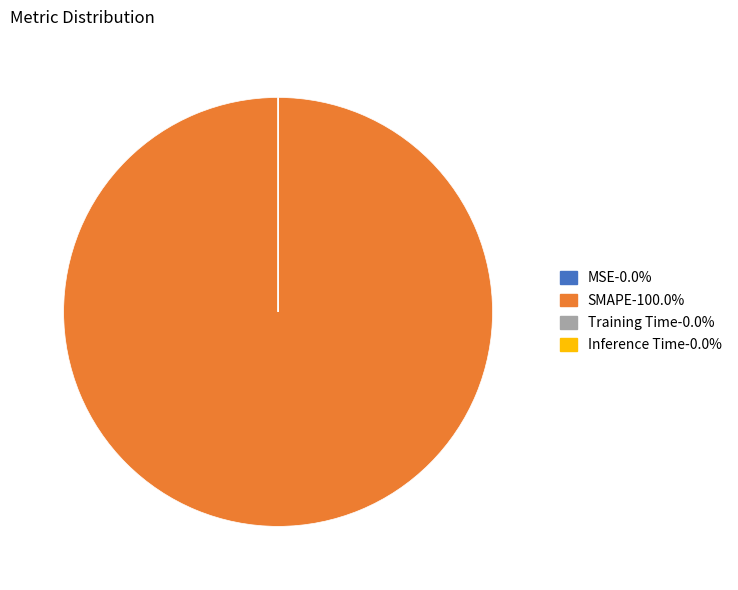

Does any single category account for the majority?

Yes